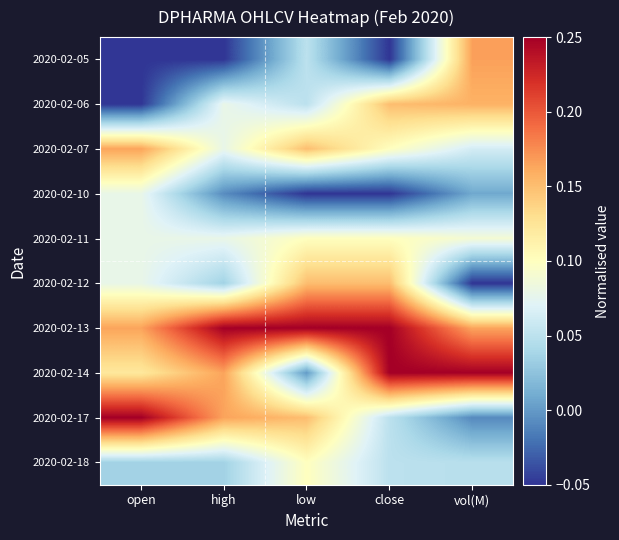

Rank the series at close from lowest to highest value.

2020-02-05, 2020-02-10, 2020-02-17, 2020-02-18, 2020-02-07, 2020-02-11, 2020-02-06, 2020-02-12, 2020-02-13, 2020-02-14